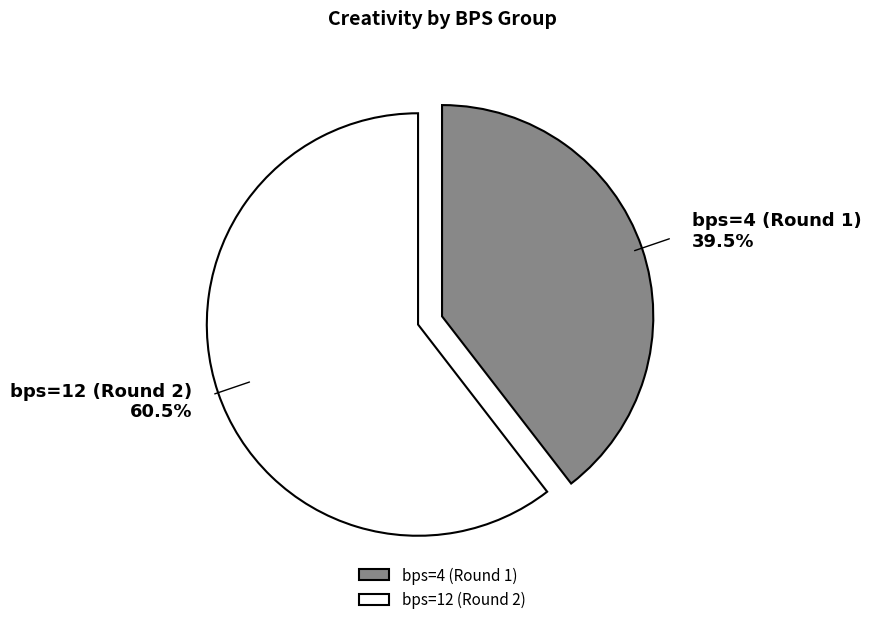

To the nearest percent, what is the average slice percentage?

50%